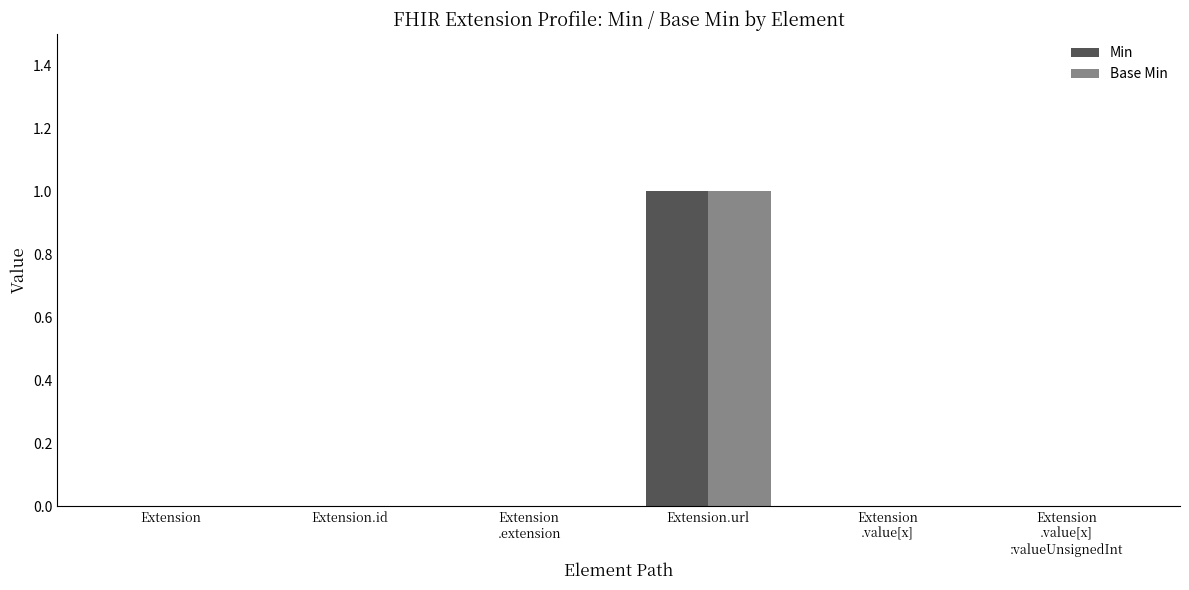

Reading left to right, list all the values displayed in this chart.

Min: Extension=0	Extension.id=0	Extension
.extension=0	Extension.url=1	Extension
.value[x]=0	Extension
.value[x]
:valueUnsignedInt=0
Base Min: Extension=0	Extension.id=0	Extension
.extension=0	Extension.url=1	Extension
.value[x]=0	Extension
.value[x]
:valueUnsignedInt=0